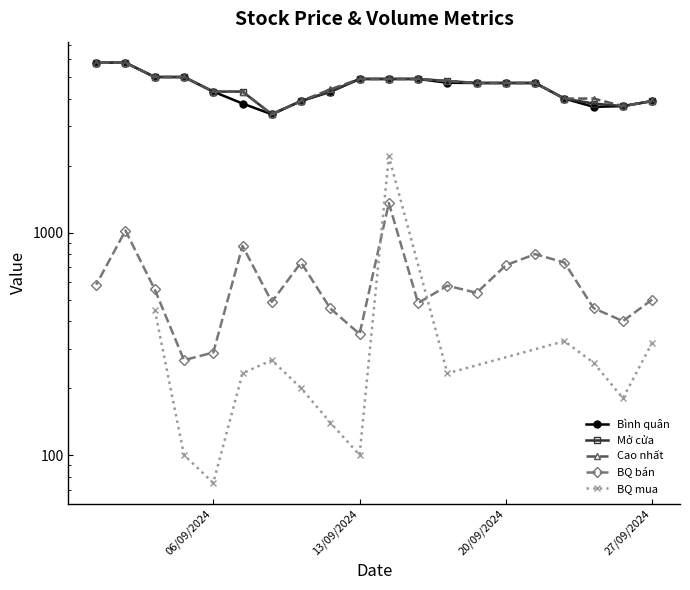

True or false: BQ bán has more than 1 interior local peaks.

True